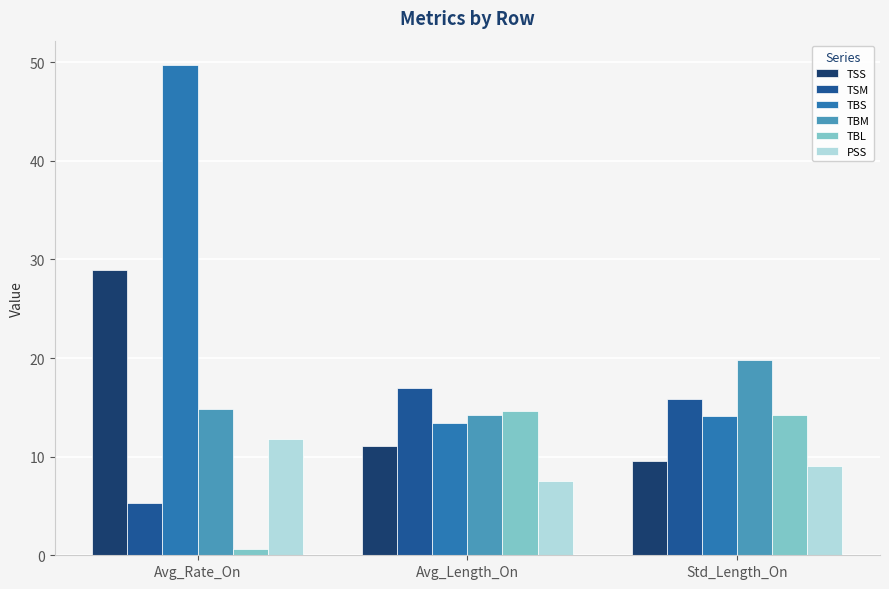

Which series has the widest spread of values?

TBS